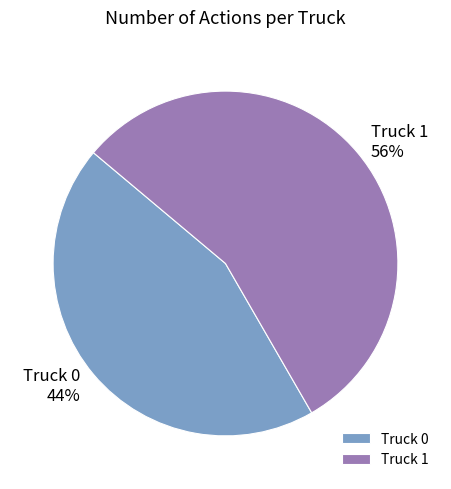

Which slice is the largest?

Truck 1